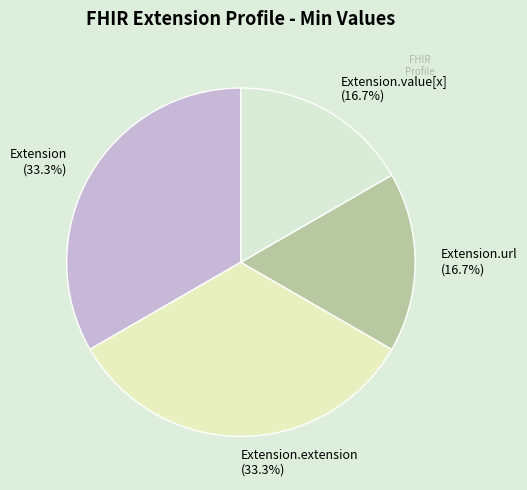

To the nearest percent, what is the difference between the largest and smallest slice percentages?

17%